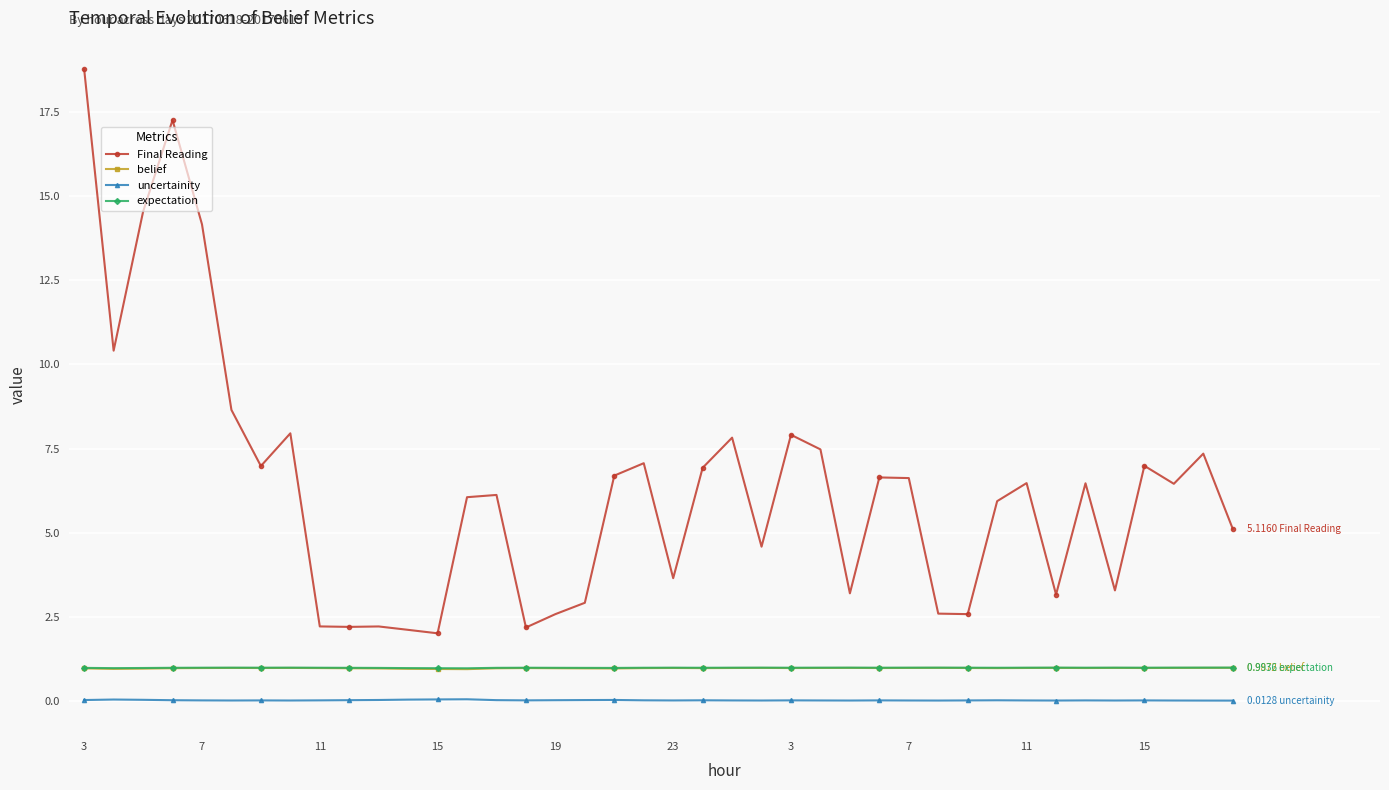

True or false: Final Reading has more than 0 interior local peaks.

True